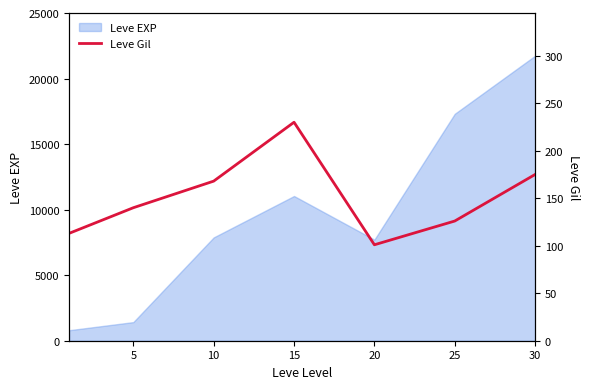

Is it true that the value at 30 is 175?

True